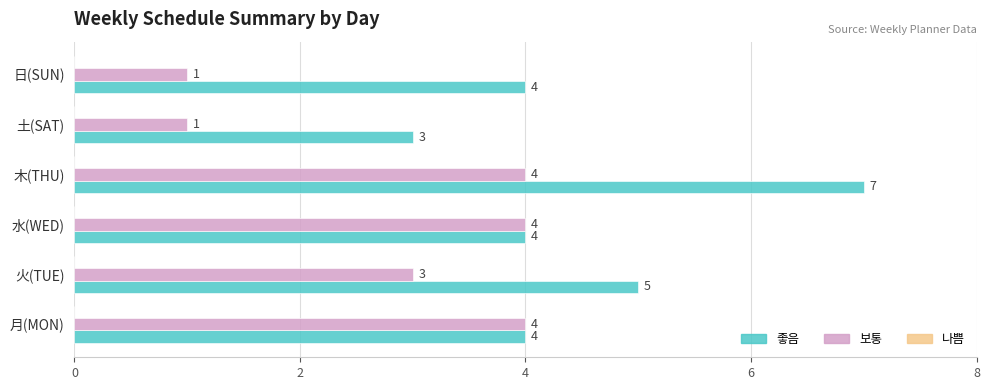

What is the total value across all series at 木(THU)?

11